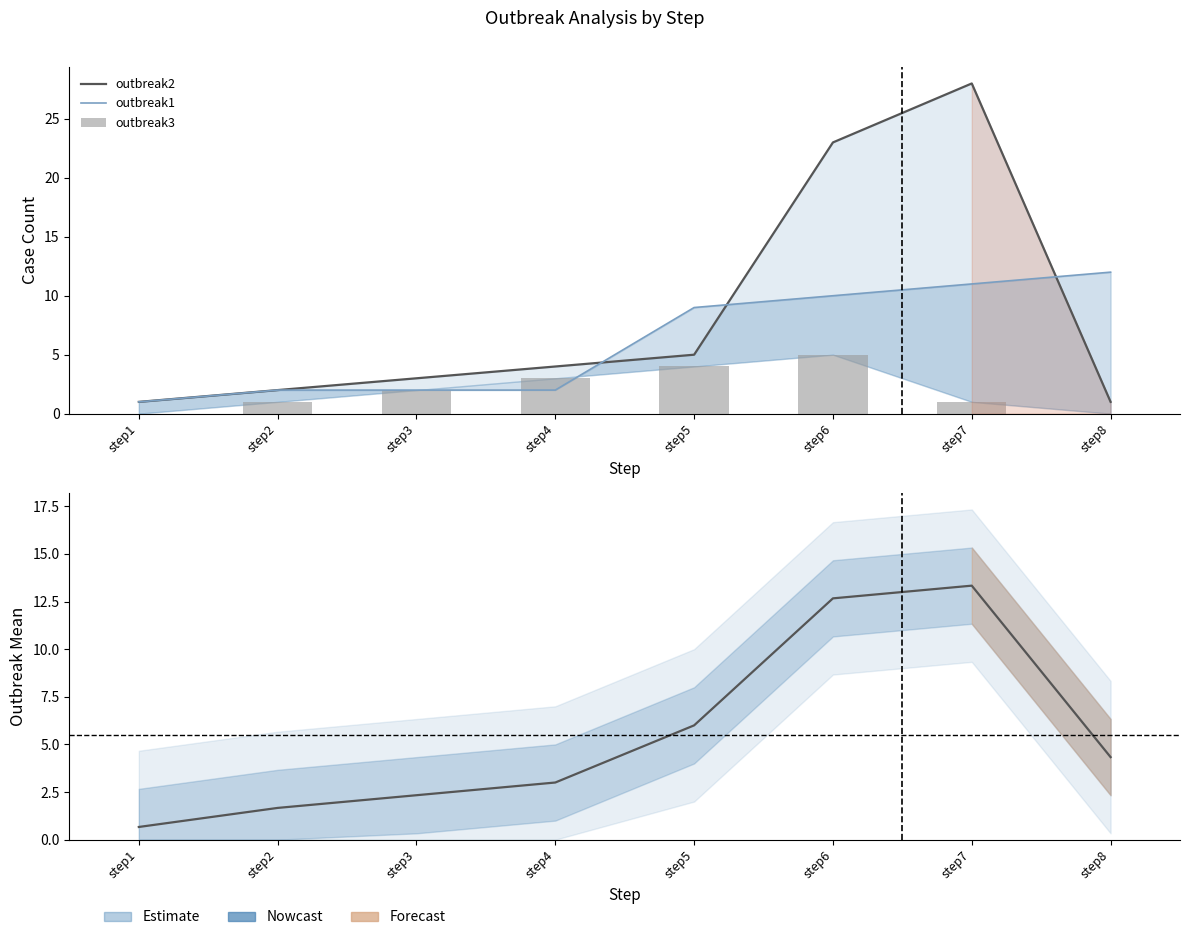

What value does the outbreak3 series have at step5?

4.0